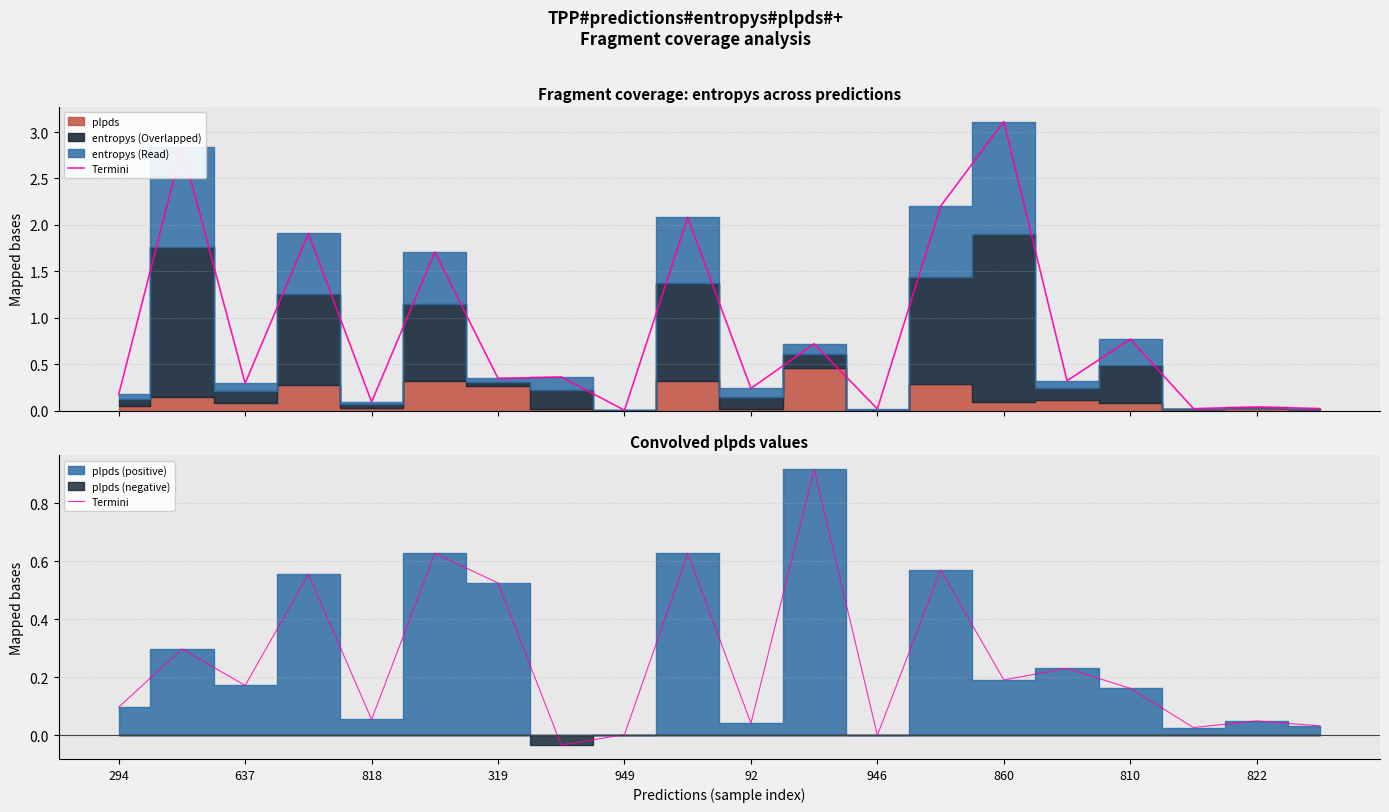

How many lines are shown in the chart?

1